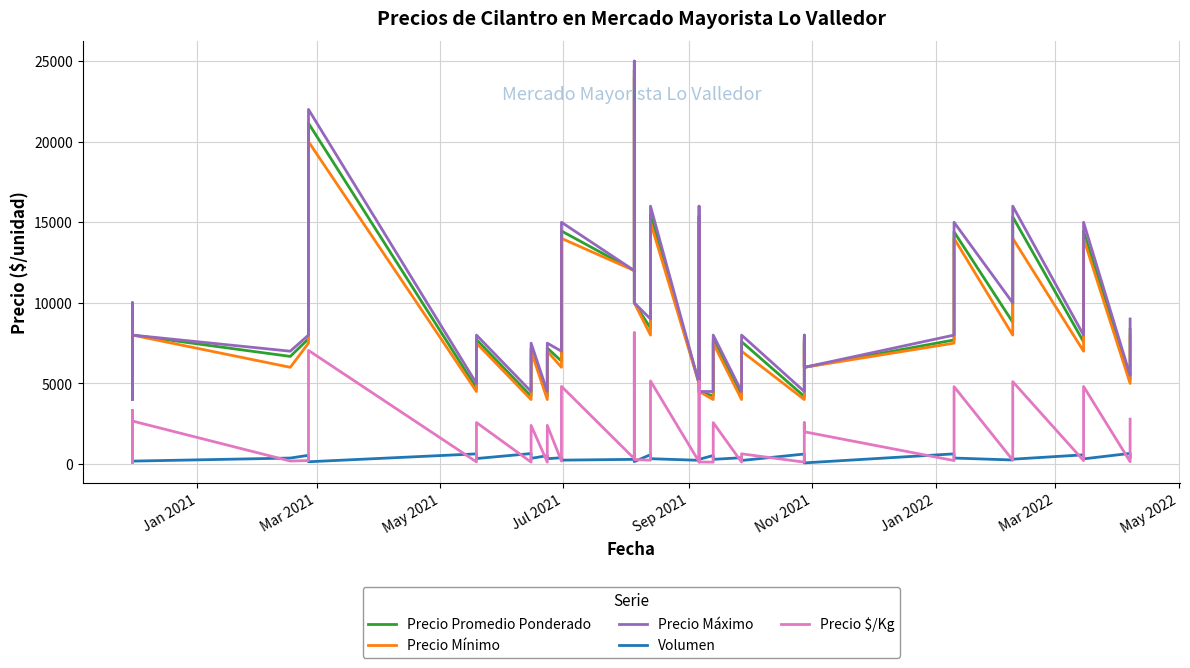

Does the chart have visible grid lines?

Yes